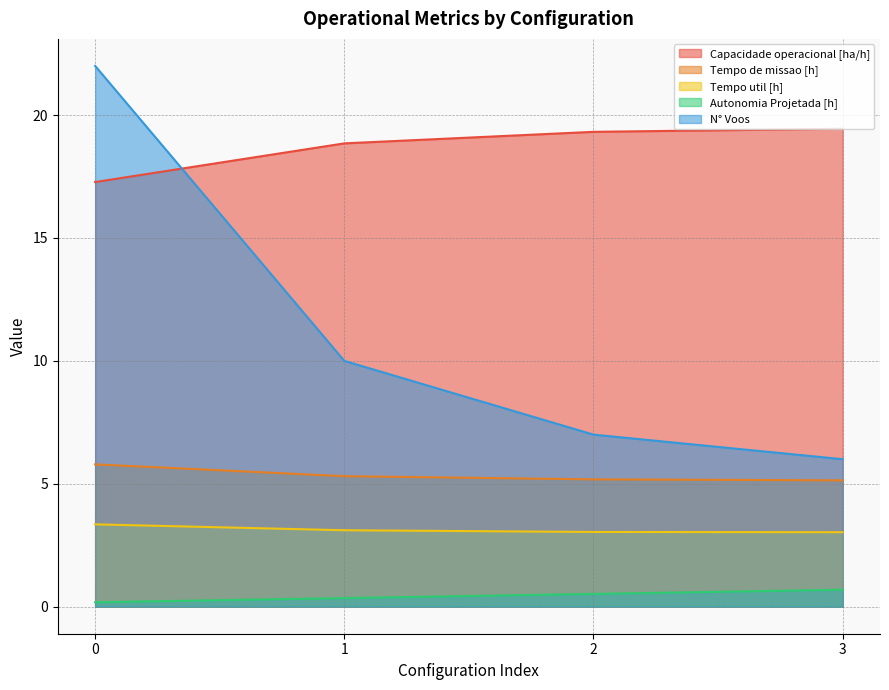

What is the smallest value displayed?

0.2